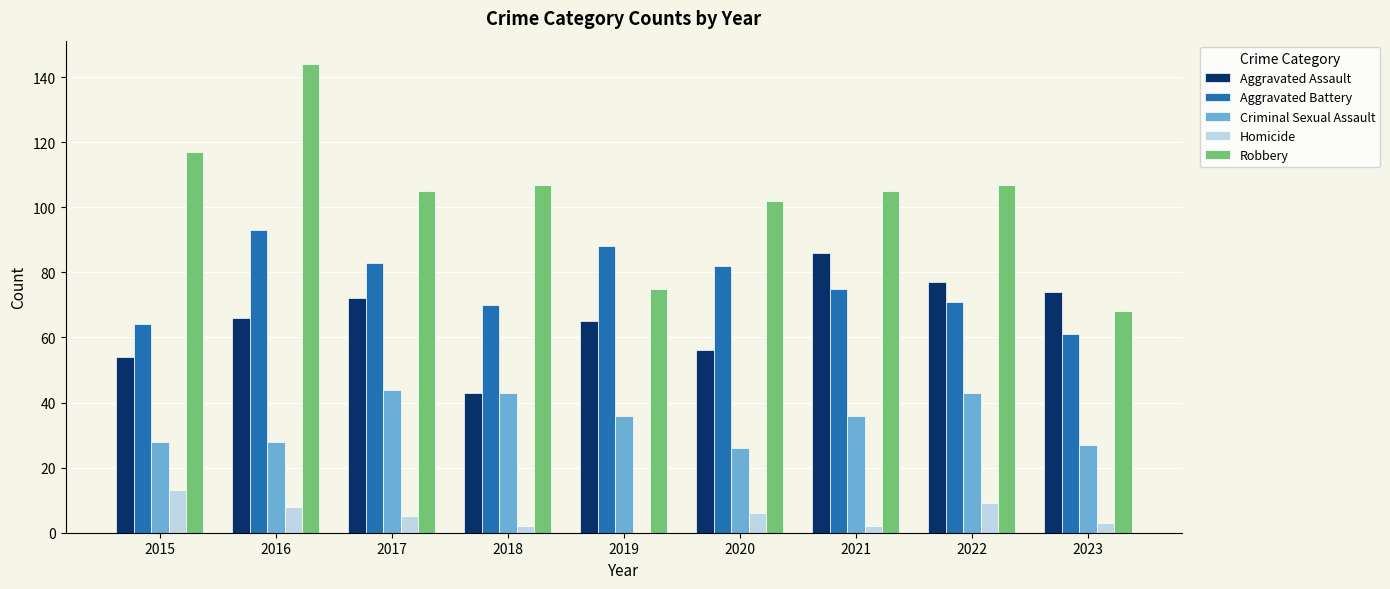

What value does the Aggravated Battery series have at 2020?

82